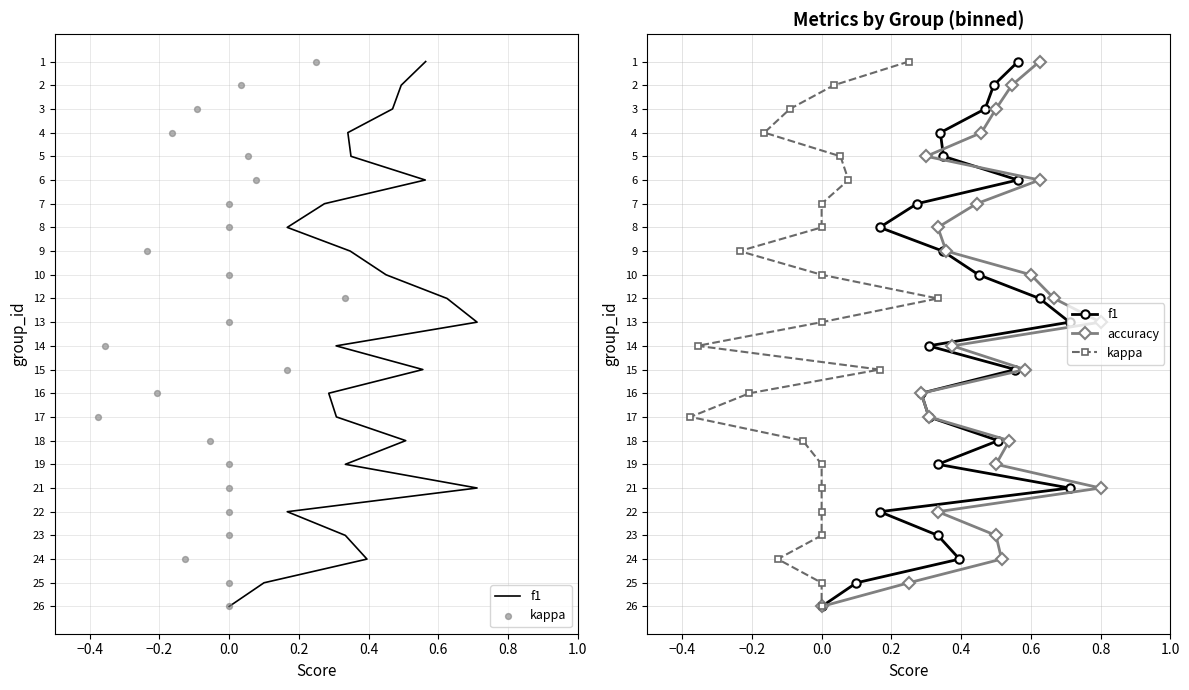

Which series has the widest spread of Y values?

f1